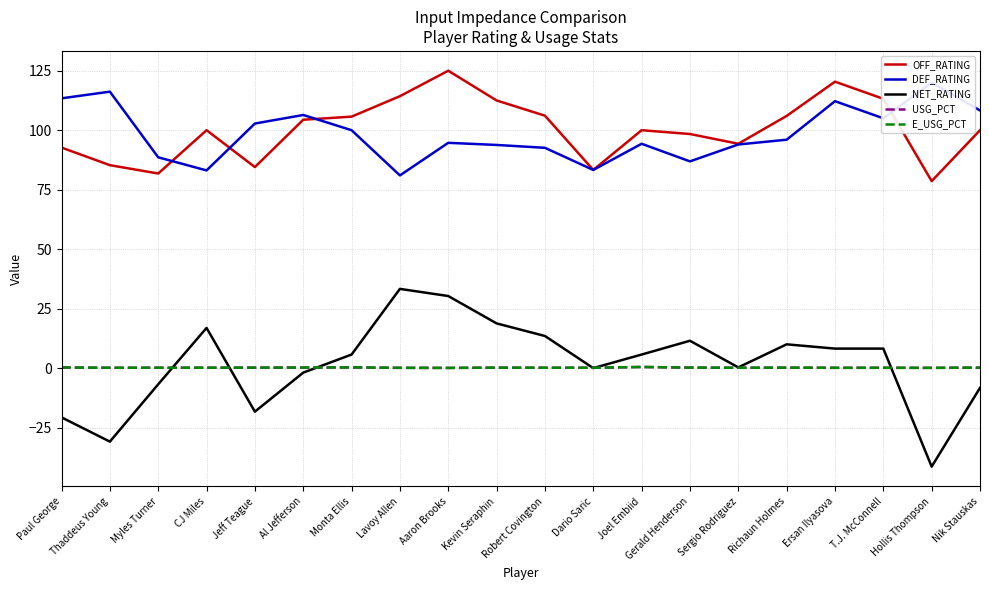

Which category has the highest value across all series?

Aaron Brooks